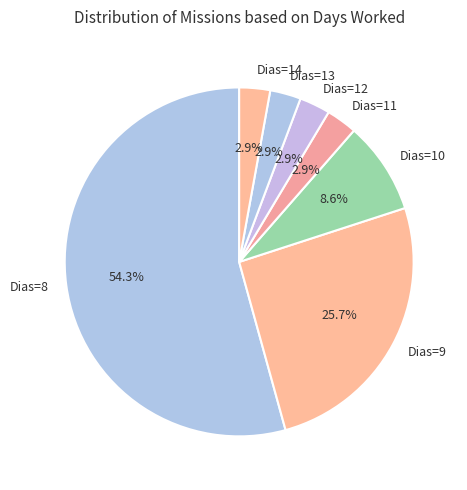

What is the total percentage of Dias=14 and Dias=8?

57.1%